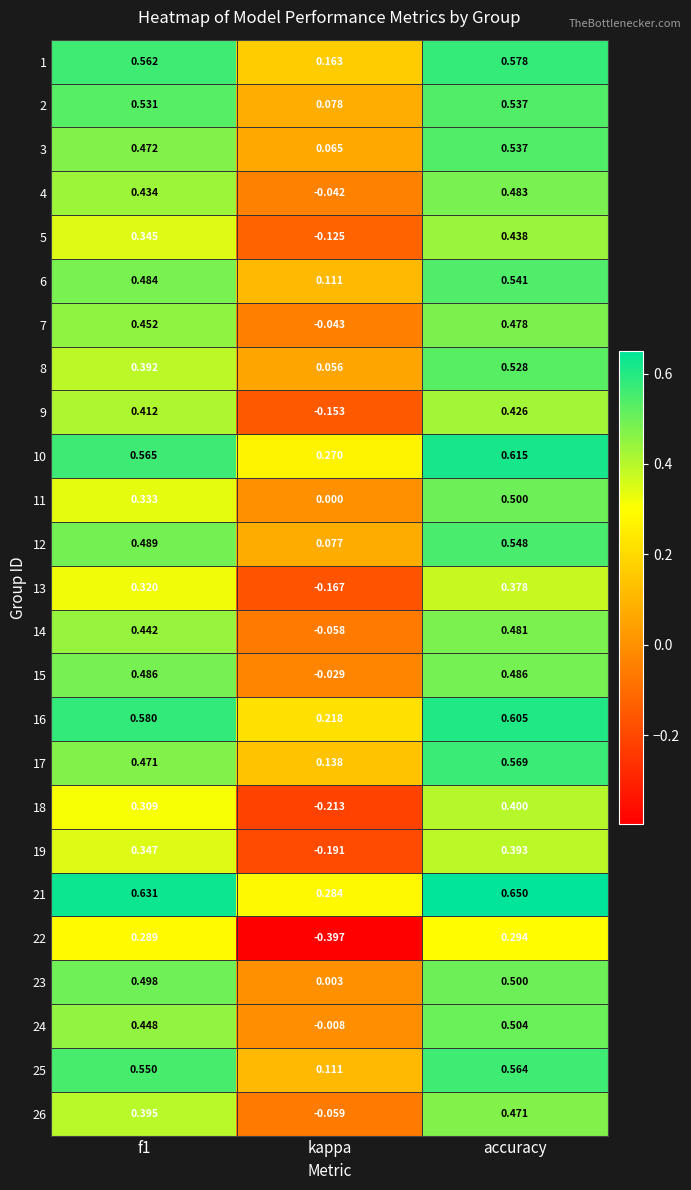

At which category is the sum across all series the highest?

accuracy